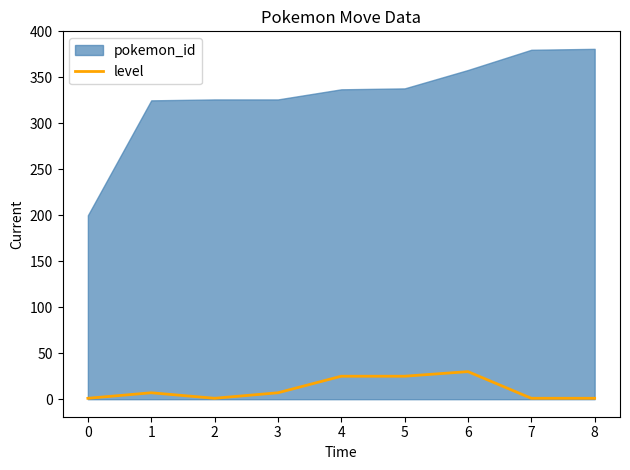

True or false: there are more than 1 points higher than both neighbors.

True